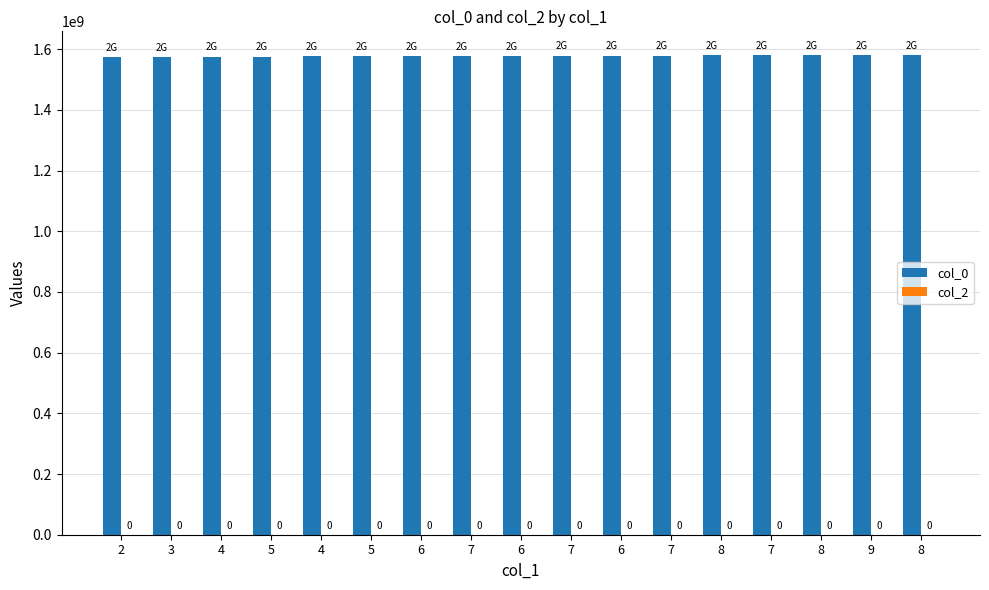

Count the number of data series in this chart.

2